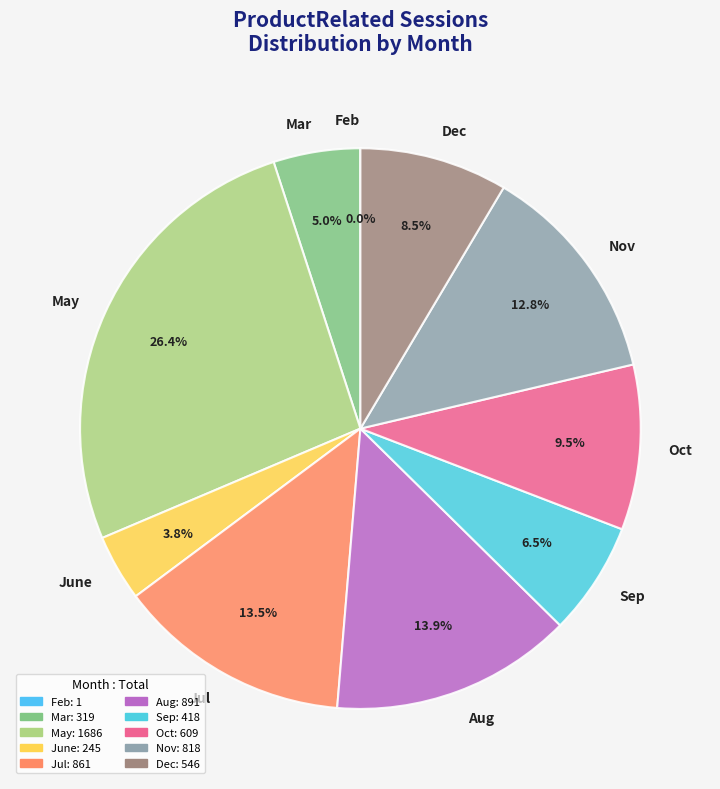

What percentage is NOT represented by June?

96.2%